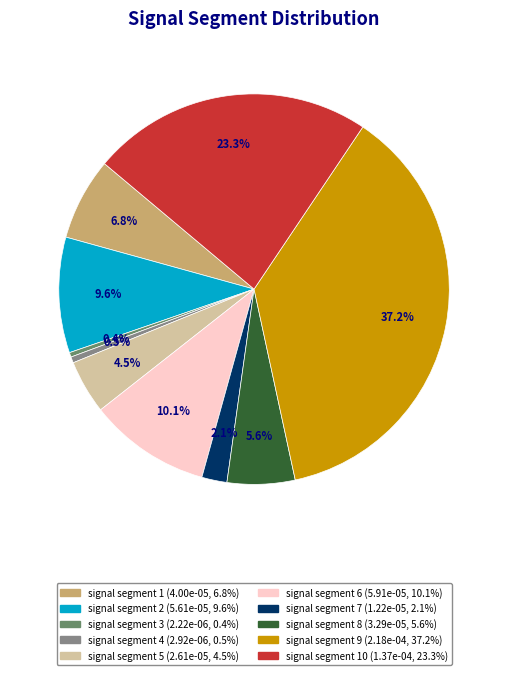

Is there any slice that represents more than half of the pie?

No